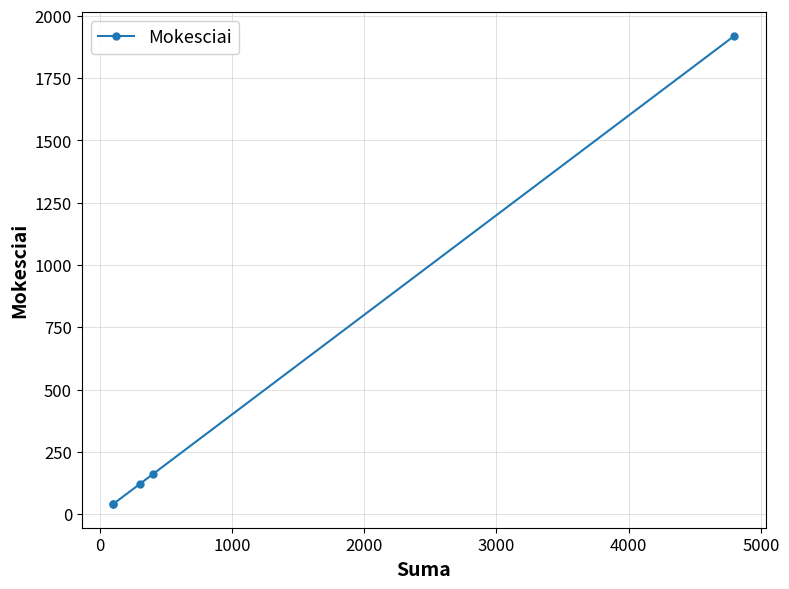

What is the maximum value shown in the chart?

1920.0